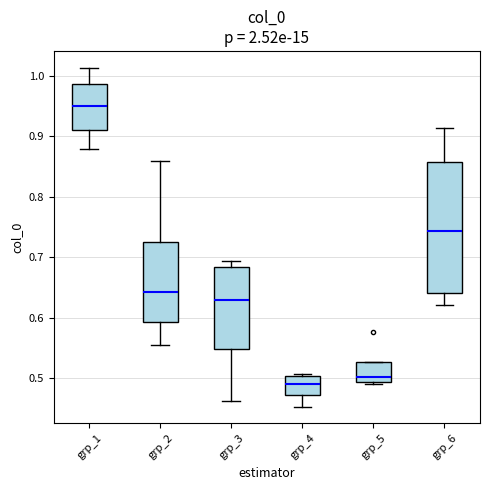

Which box is the tallest, from its lower edge to its upper edge?

grp_6